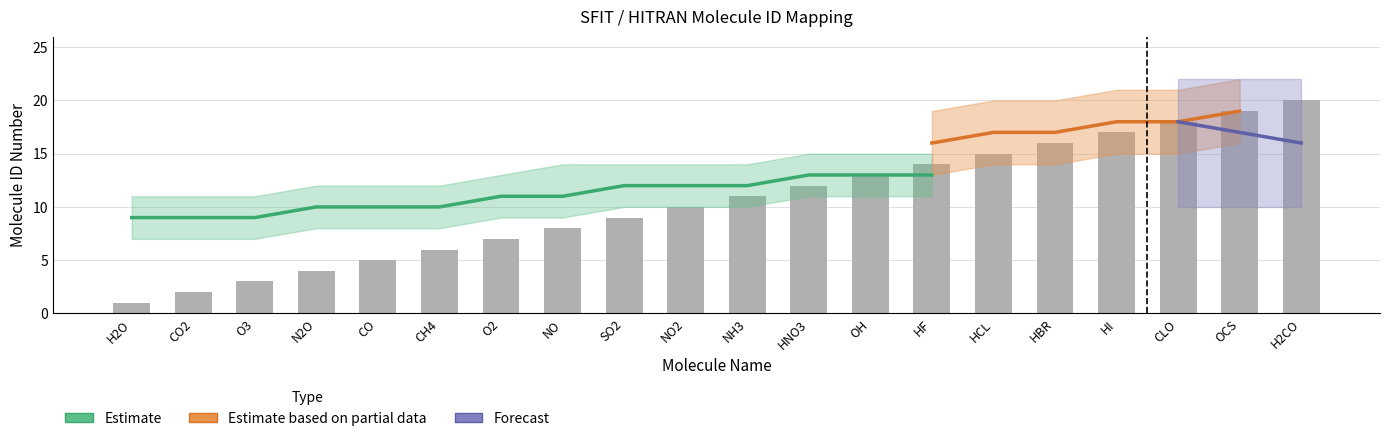

The chart shows a value of 20 at H2CO. True or false?

True